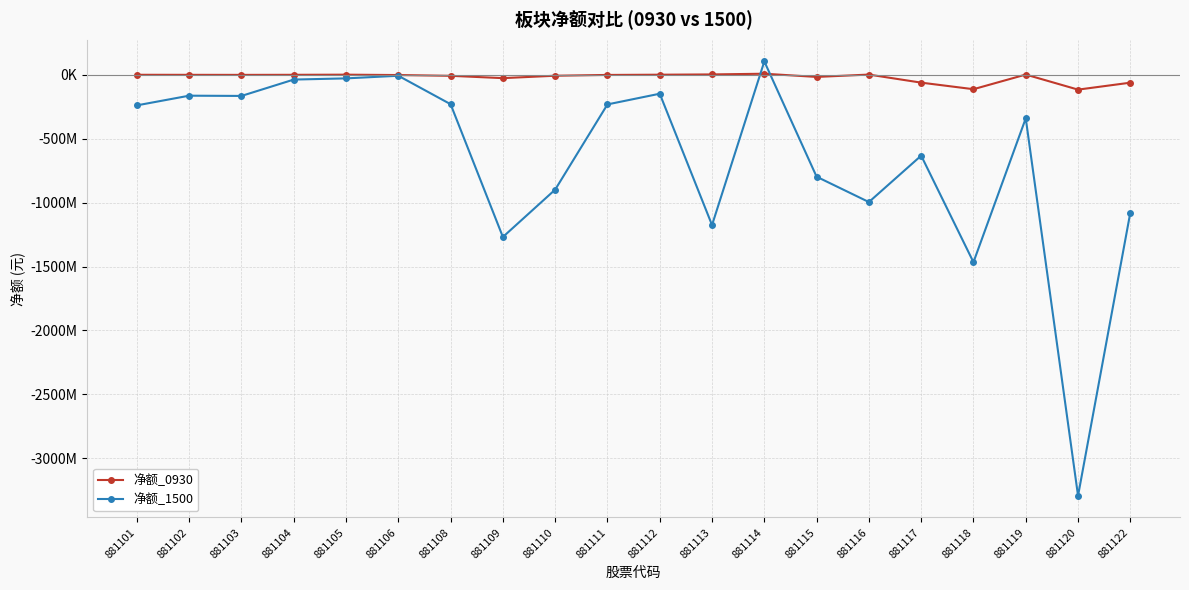

How many interior local valleys does the 净额_1500 series have?

6